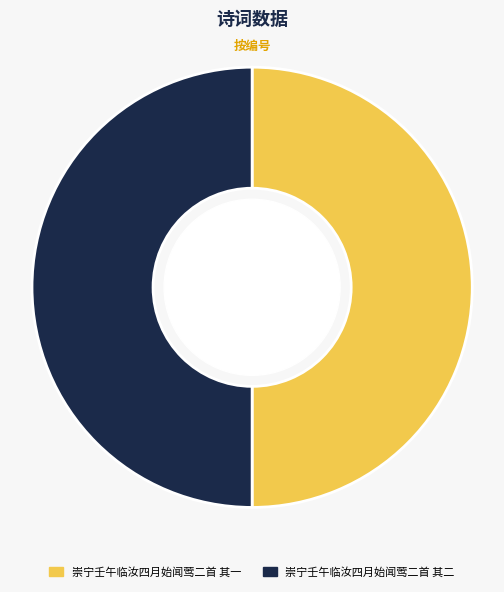

Do 崇宁壬午临汝四月始闻莺二首 其一 and 崇宁壬午临汝四月始闻莺二首 其二 together represent more than half of the pie?

Yes